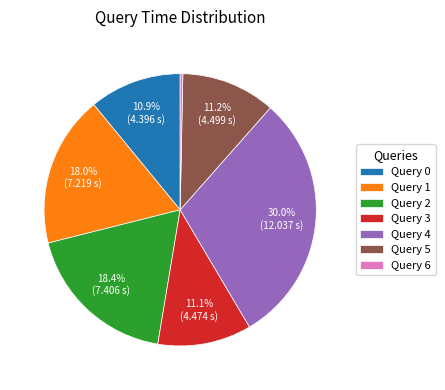

Combined, what portion of the pie is Query 3 and Query 4?

41.1%